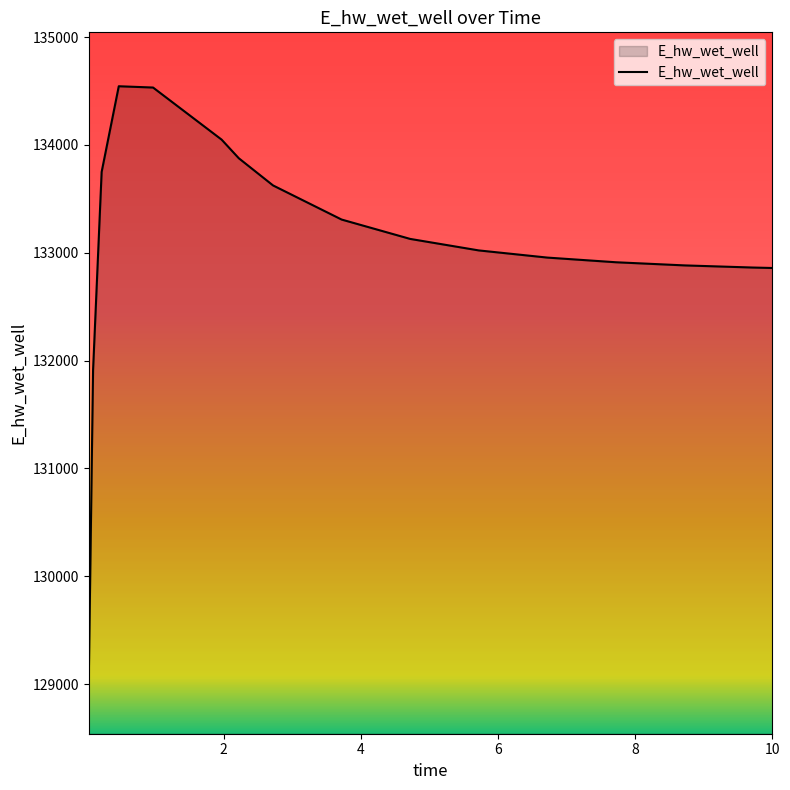

What is the difference between the maximum and minimum values?

5504.7